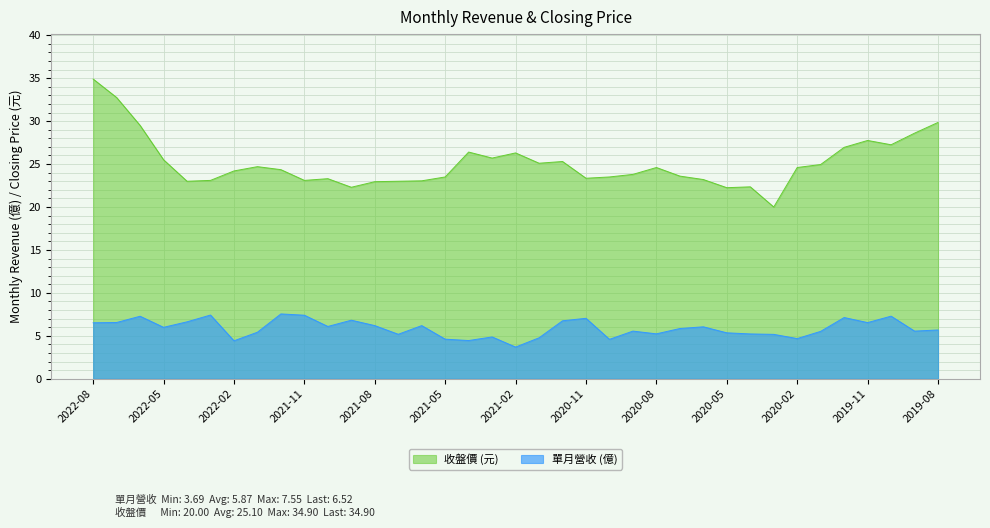

Does the chart display data point markers on the line(s)?

No